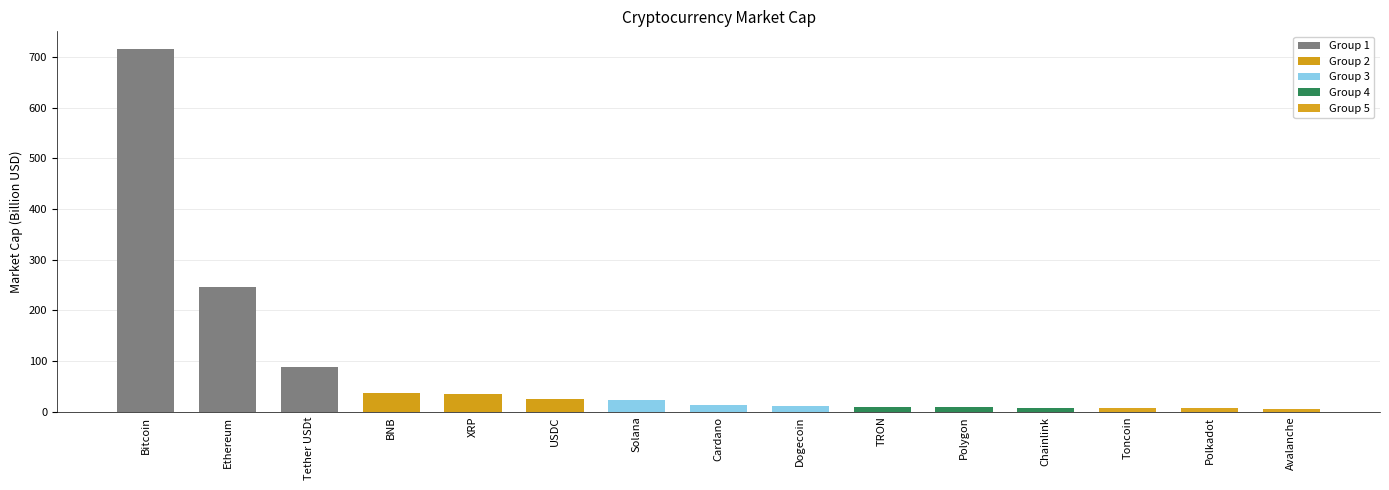

What is the maximum value for Group 4?

9.4